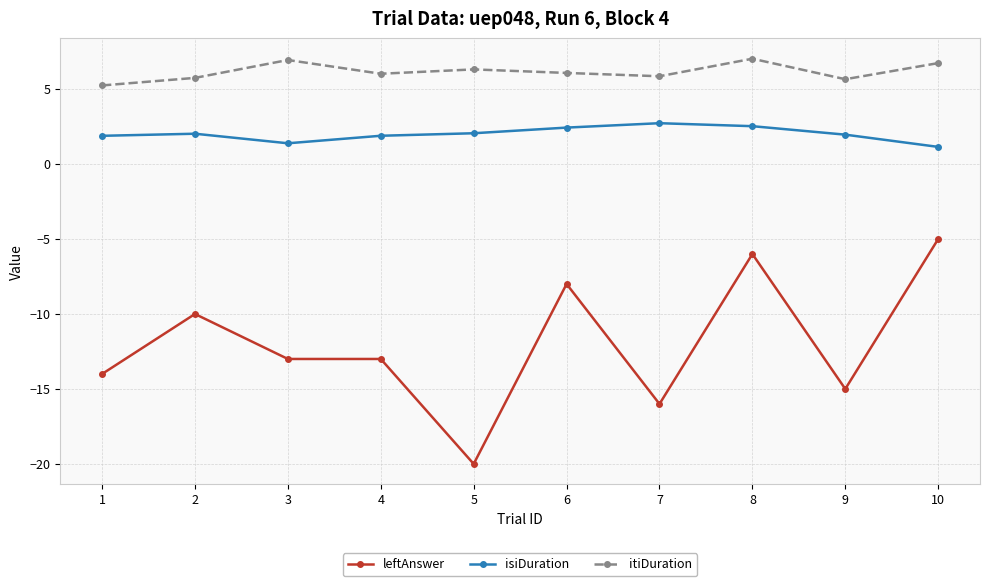

How many distinct data groups are displayed?

3